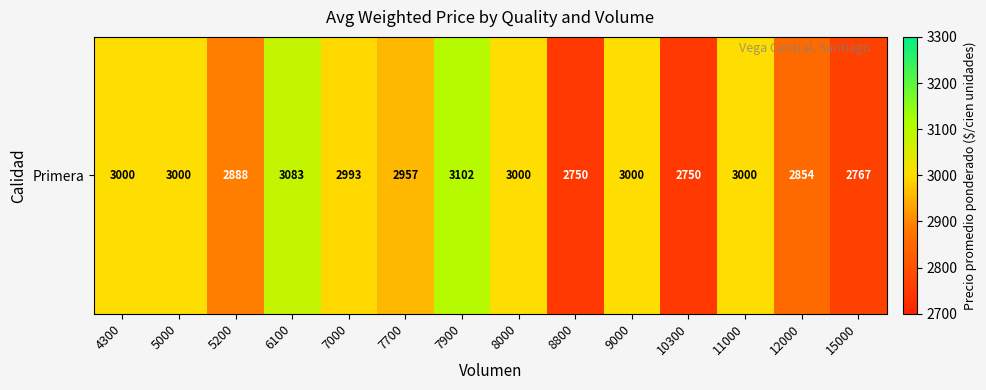

At which label is the value closest to 2926?

7700